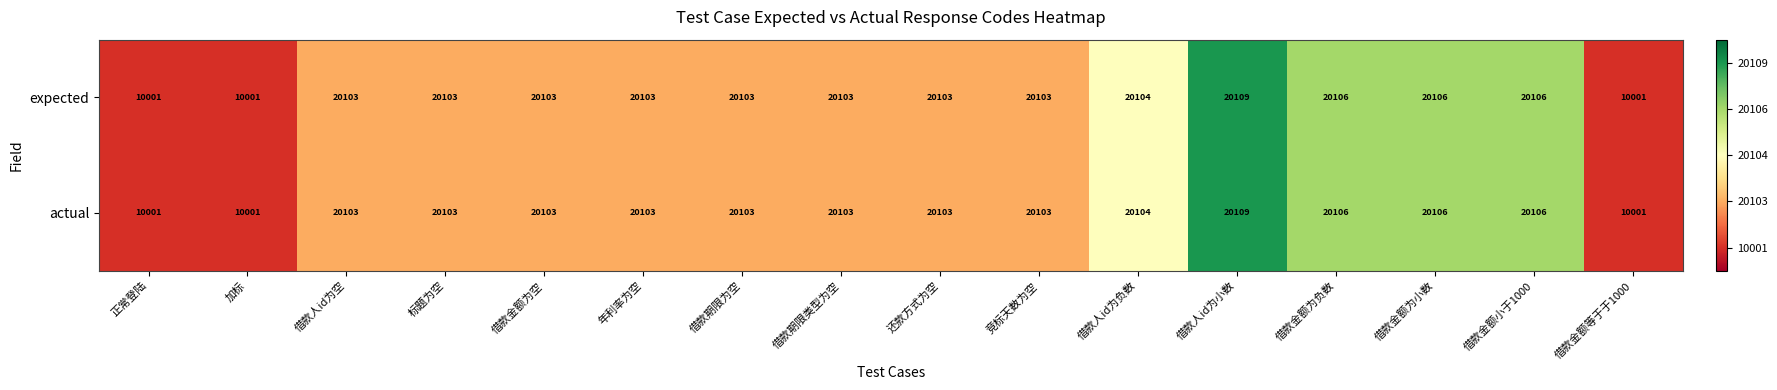

Read the expected value at 借款金额等于于1000, to the nearest 50.

10000